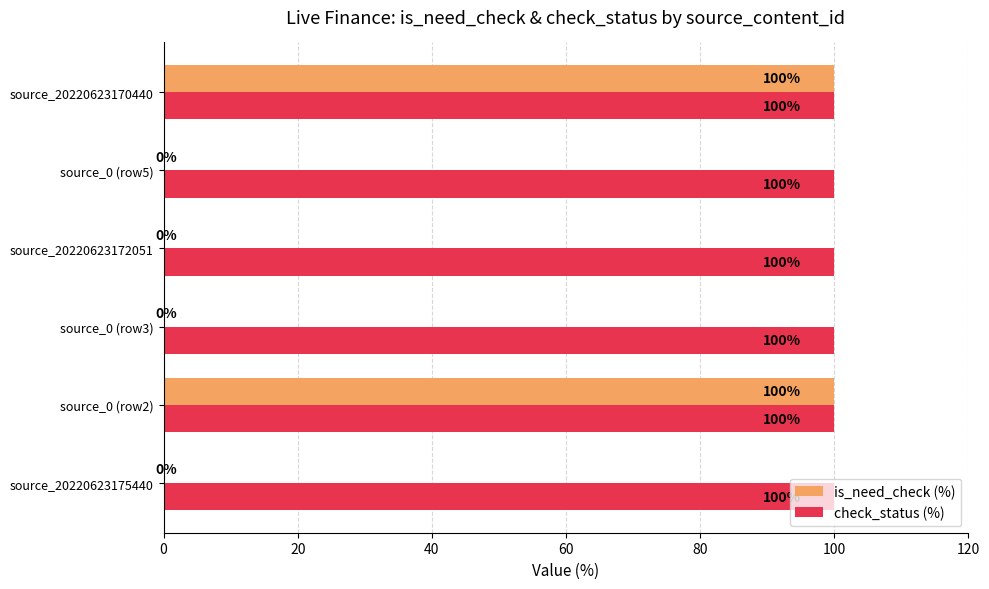

The value of check_status (%) at source_20220623172051 is 100. True or false?

True